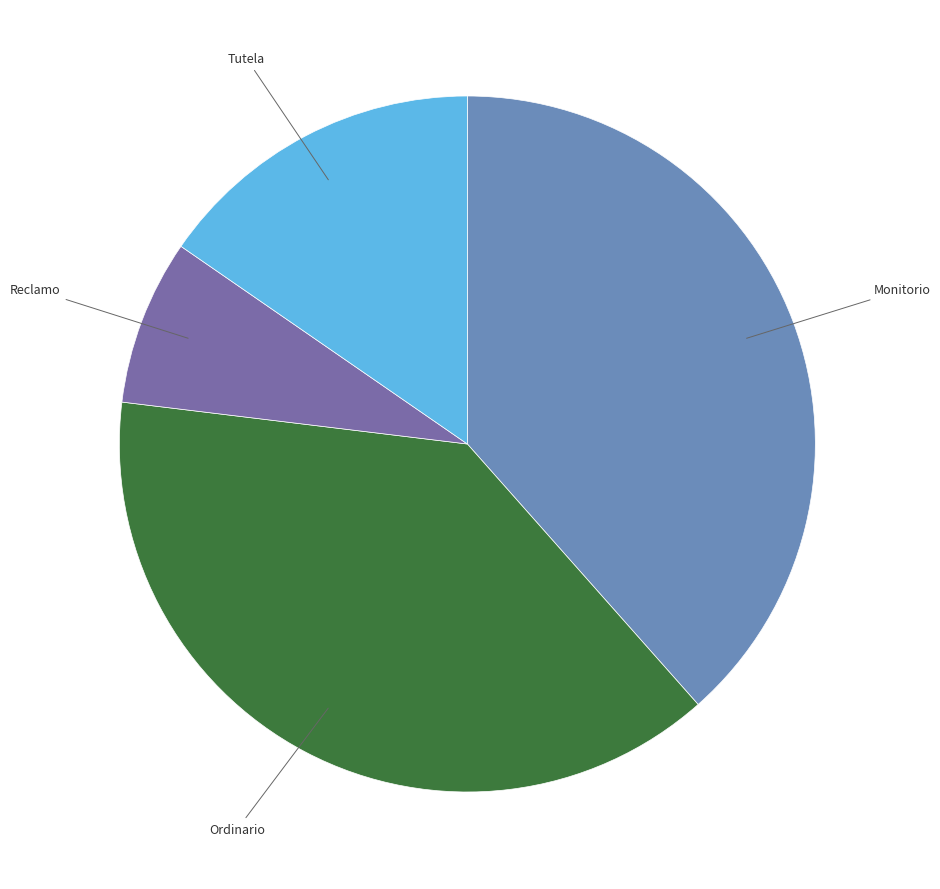

Does any single category account for the majority?

No